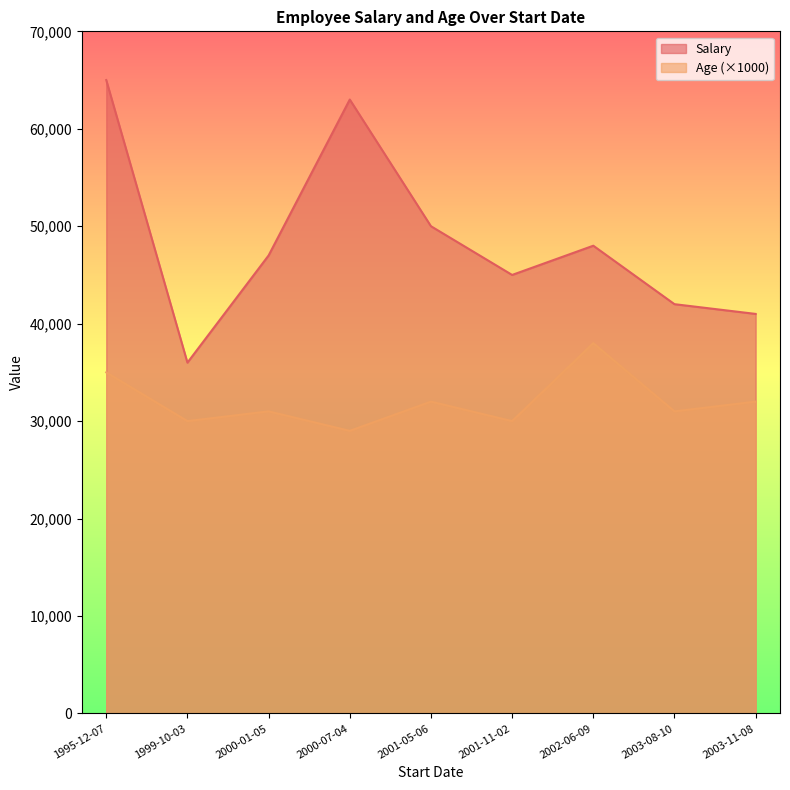

At which label is Salary closest to 50500?

2001-05-06